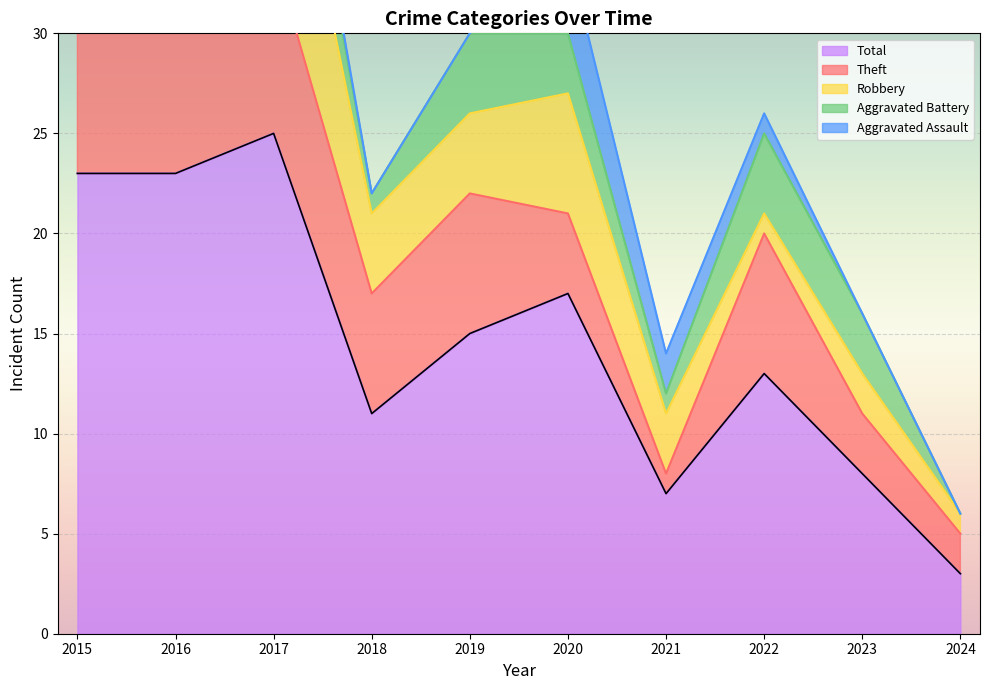

Where is Aggravated Battery nearest to the value 2?

2015